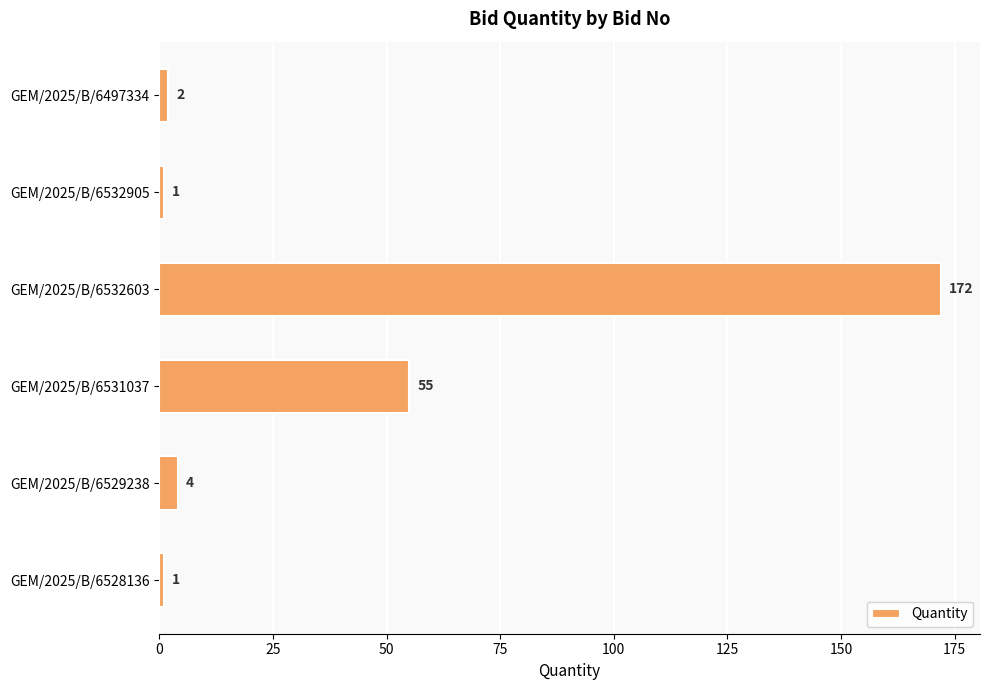

What is the average value?

39